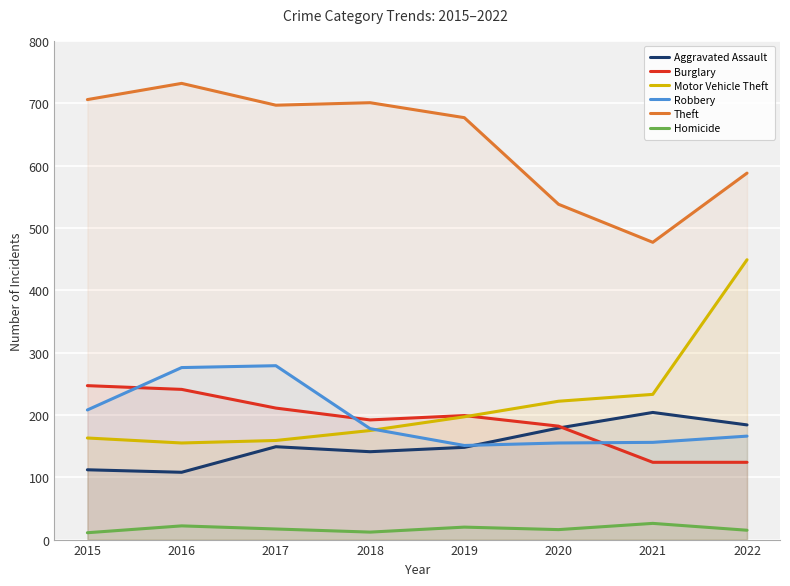

True or false: Motor Vehicle Theft and Aggravated Assault cross at least once.

False